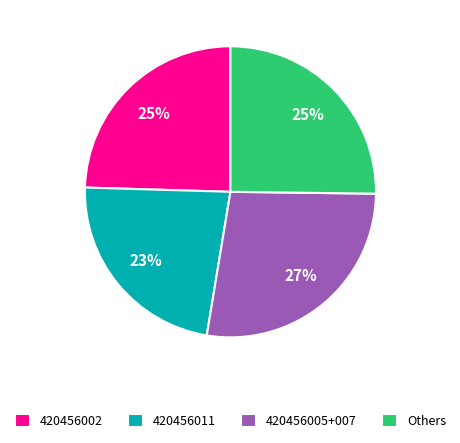

Does any single category account for the majority?

No